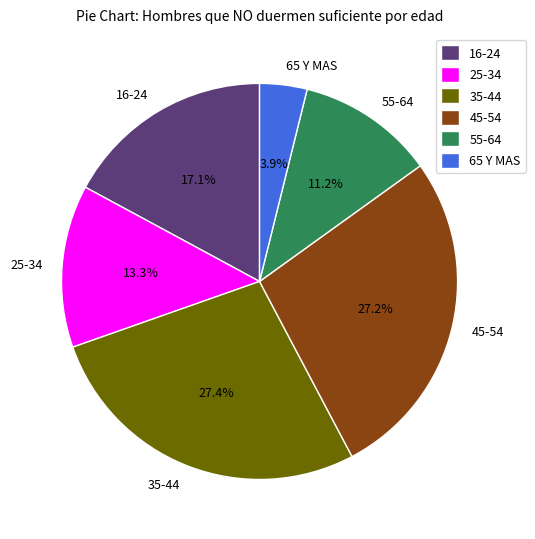

To the nearest percent, what is the difference between the largest and smallest slice percentages?

23%